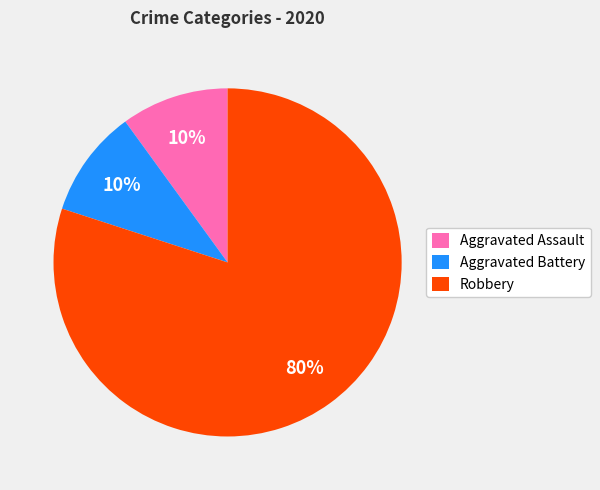

Combined, do Aggravated Battery and Robbery account for over 50%?

Yes